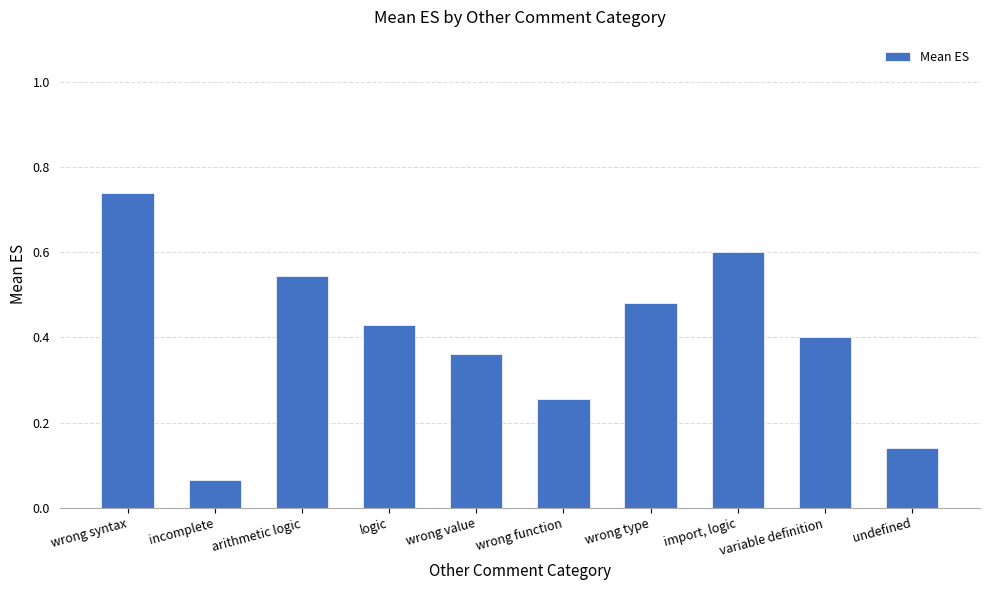

The value at wrong syntax is 0.3. True or false?

False